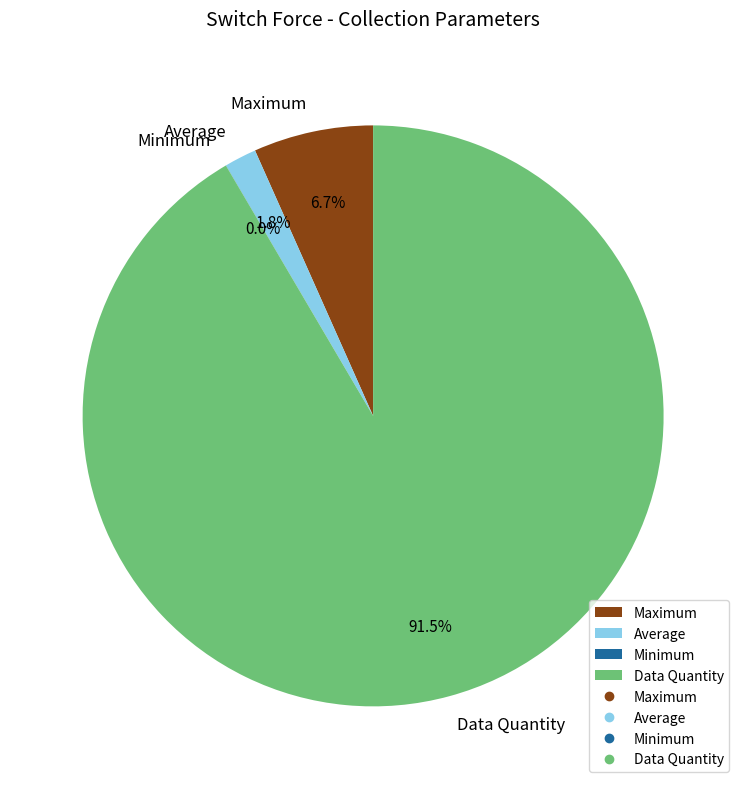

How much of the chart is everything except Maximum?

93.3%